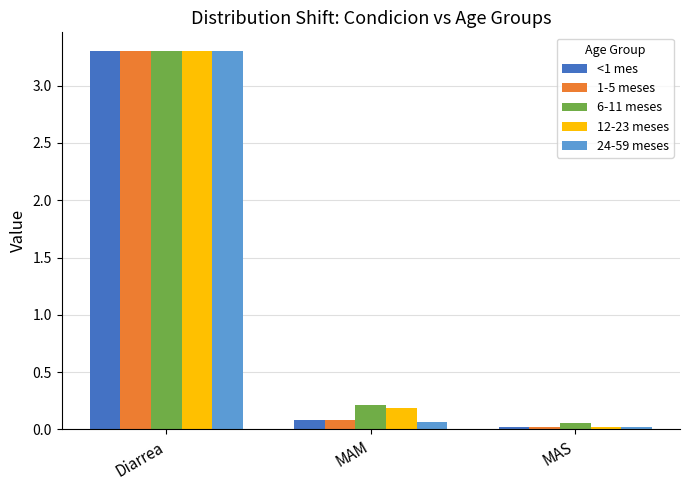

The 12-23 meses series shows 0.0 at MAS. True or false?

True